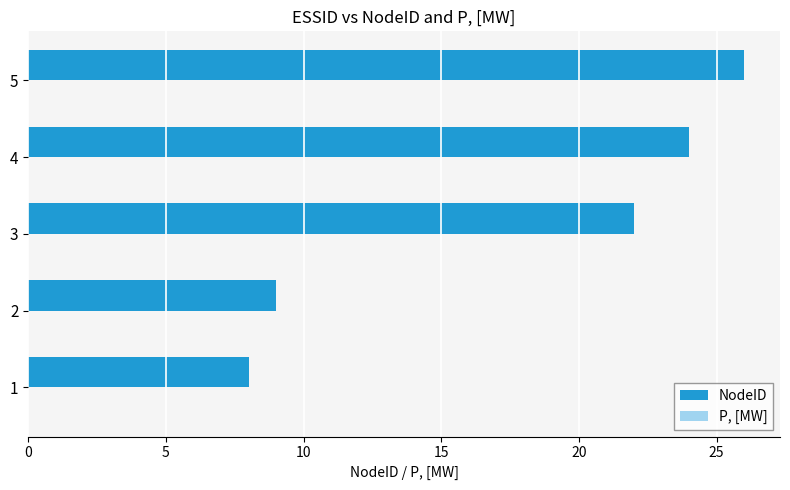

The value at 4 is 24. True or false?

True